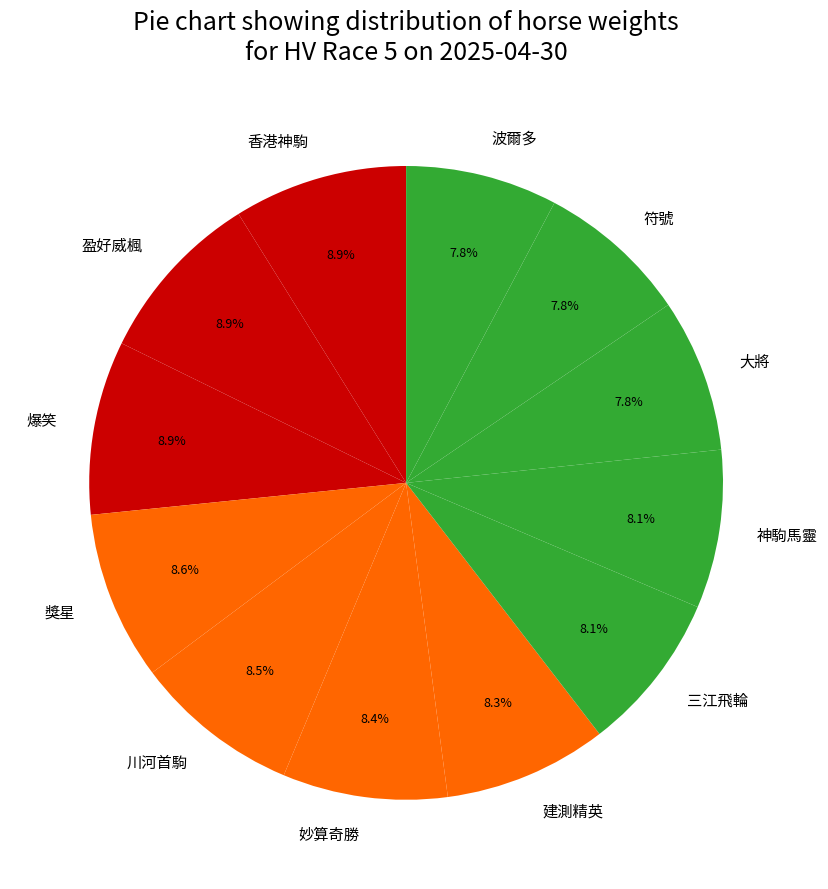

What is the ratio of the value at 大將 to the value at 神駒馬靈?

1.0